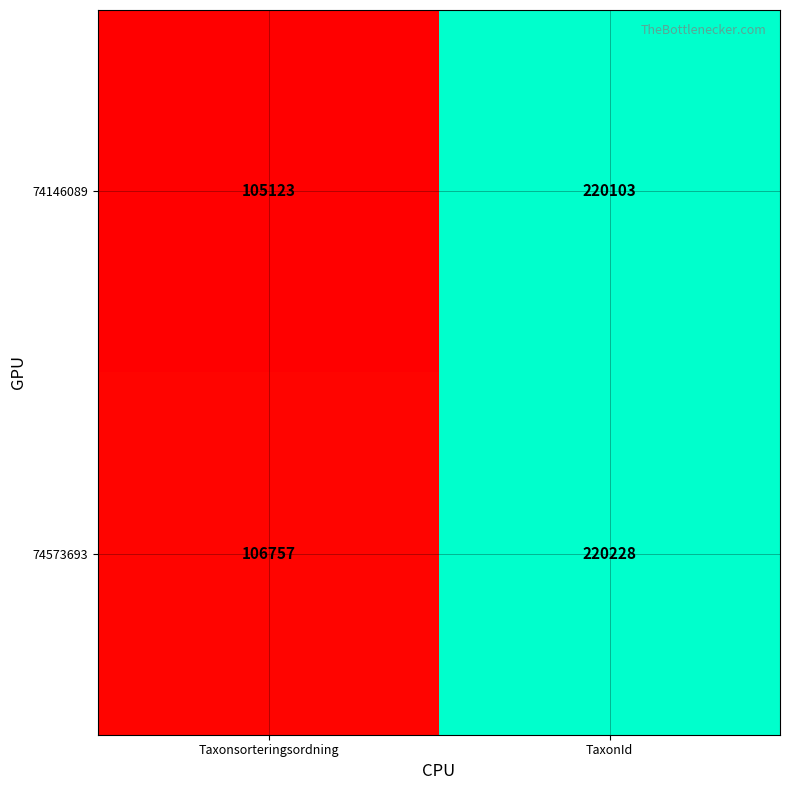

Where is 74146089 nearest to the value 162613?

Taxonsorteringsordning